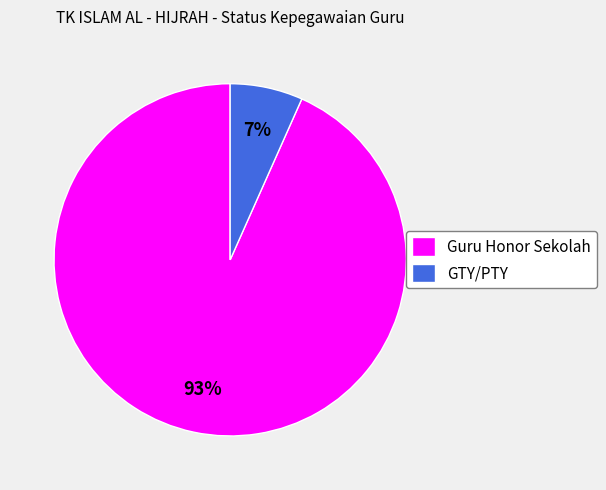

Which category has the smallest portion of the pie?

GTY/PTY